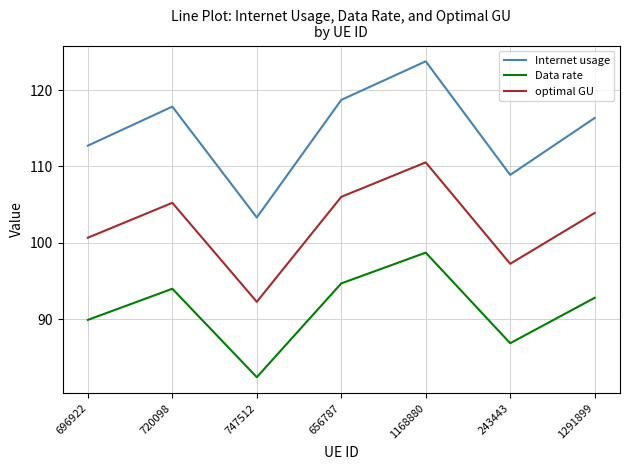

In Data rate, how many points are higher than both neighbors (excluding endpoints)?

2